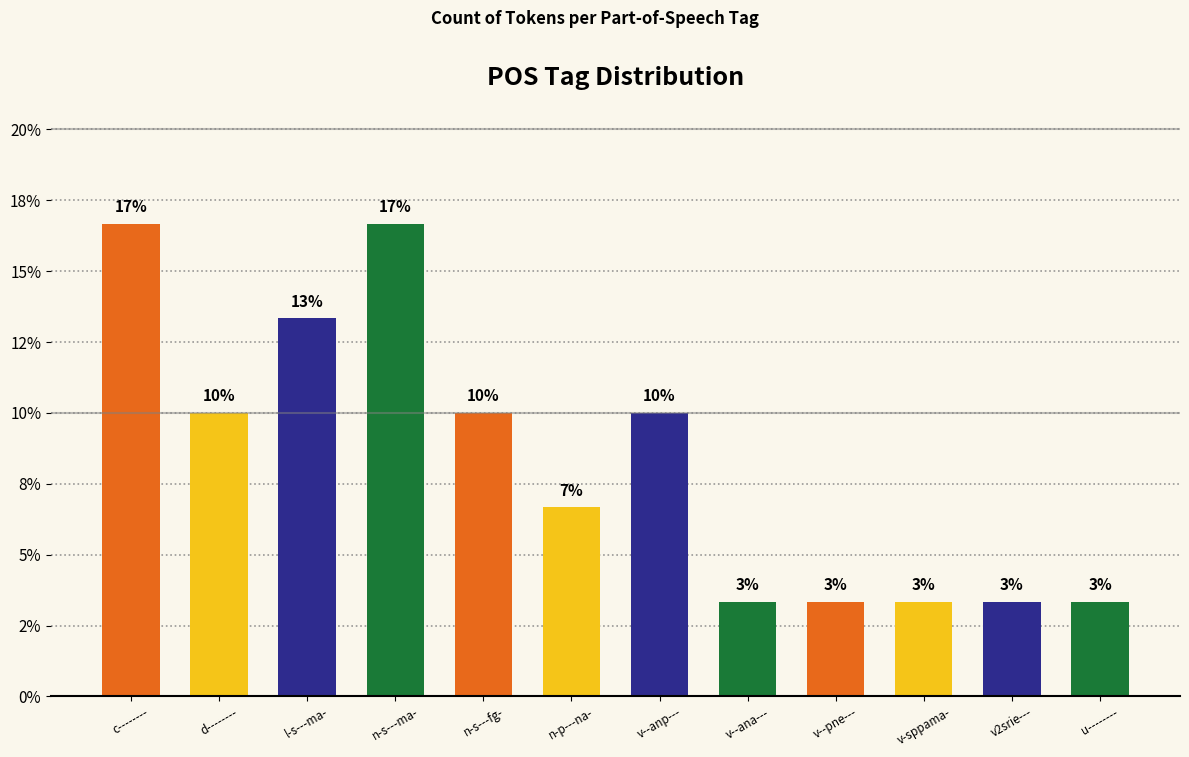

At which category does the chart reach its peak across all series?

c--------